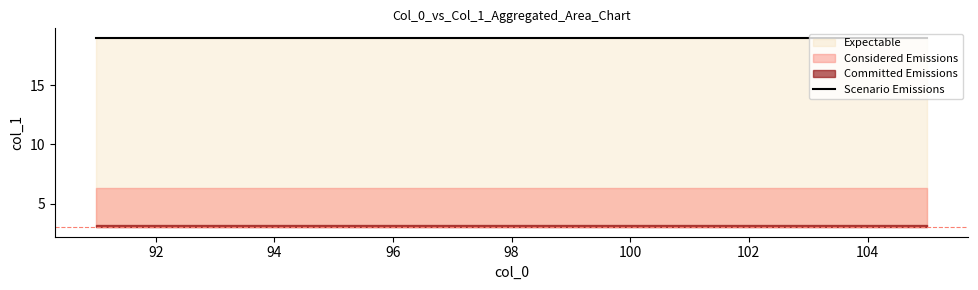

What is the difference between the maximum and minimum values?

16